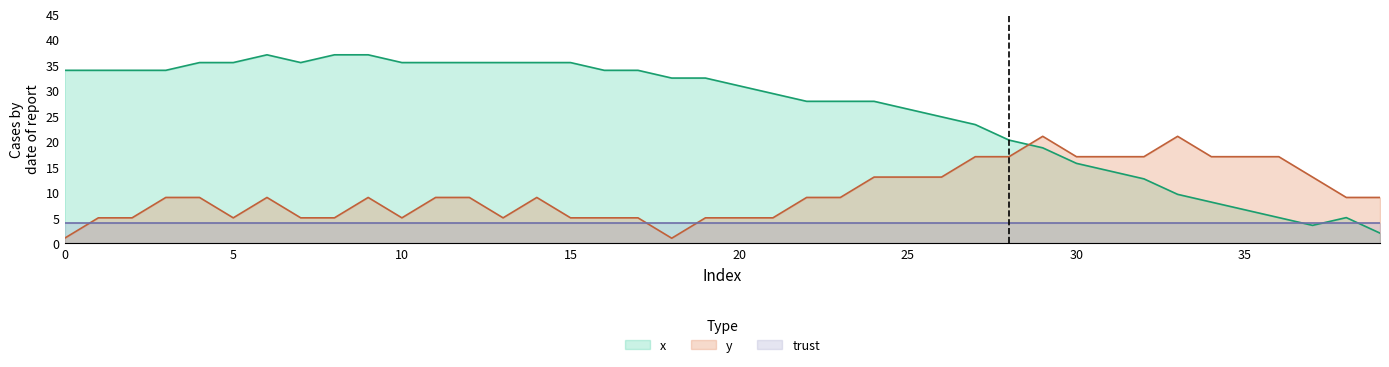

What is the average value of the y series?

9.9